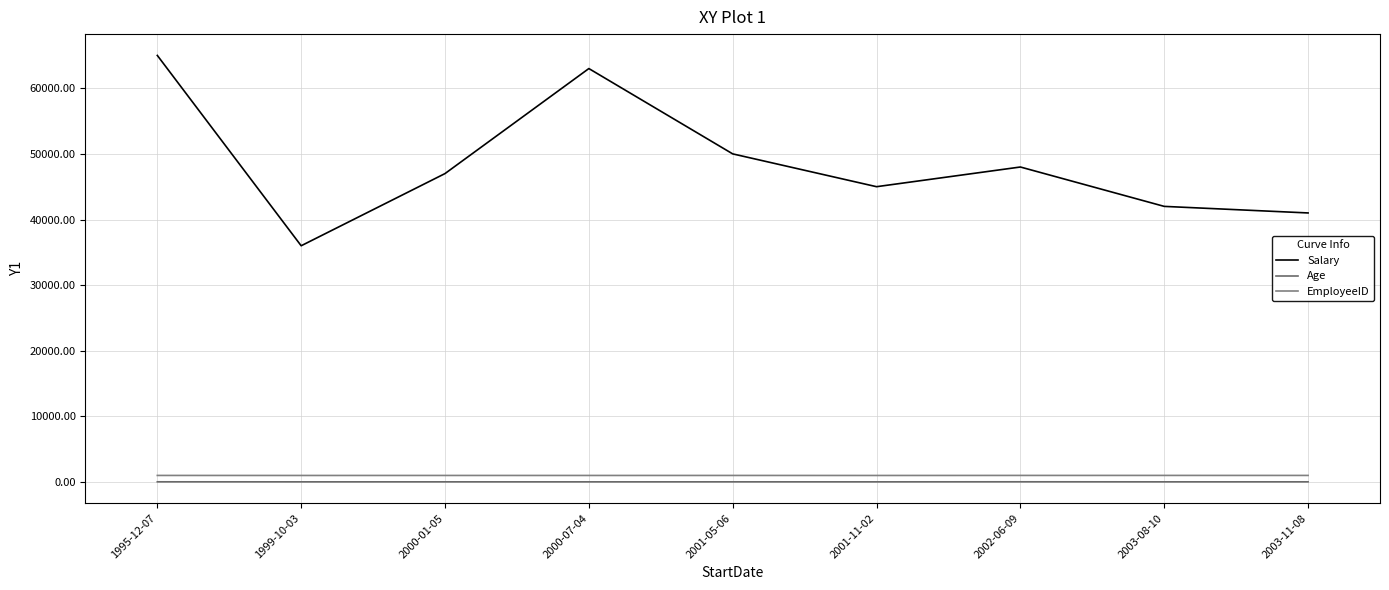

Rank the series at 2000-07-04 from lowest to highest value.

Age, EmployeeID, Salary